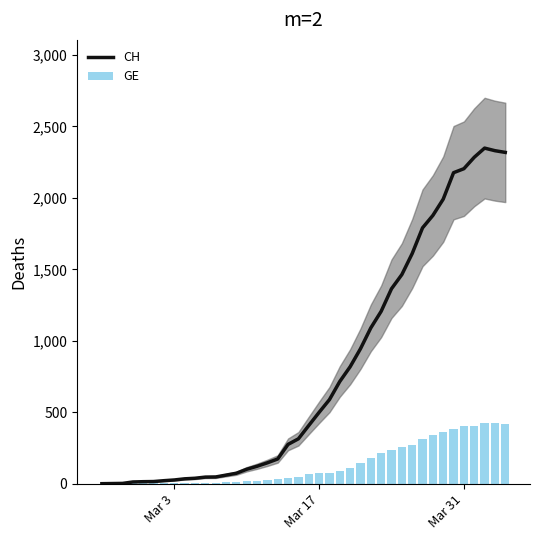

What is the highest value of the CH series?

2348